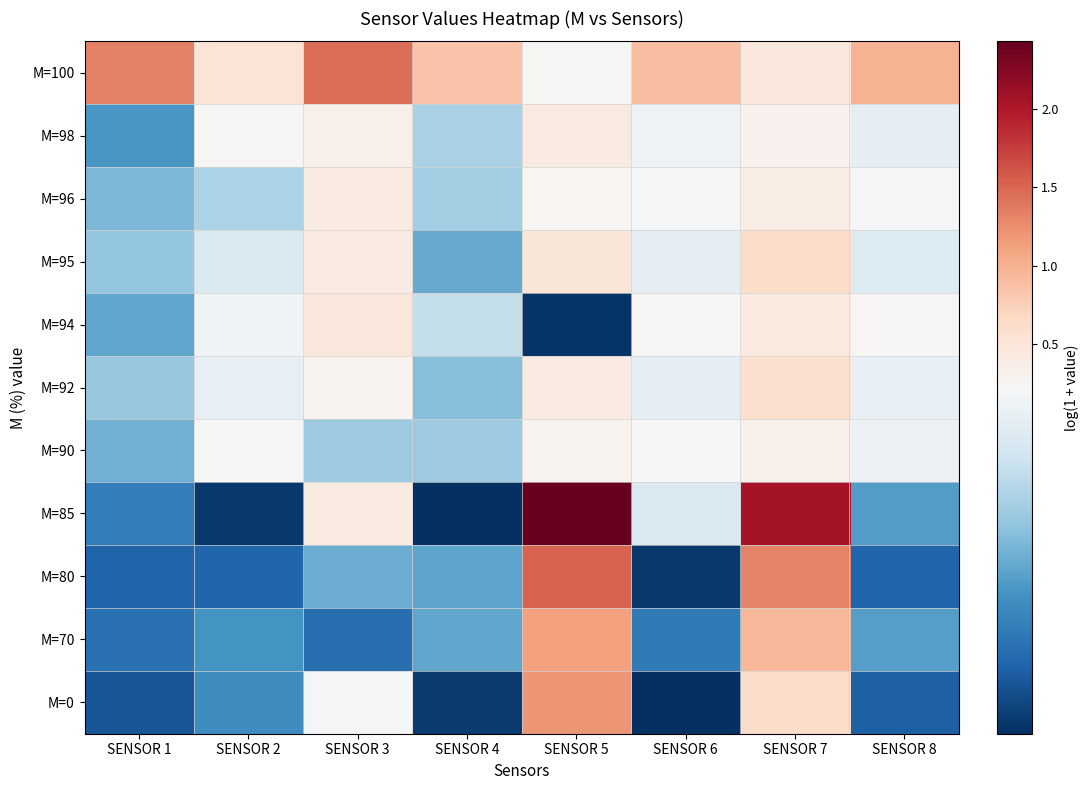

Between SENSOR 6 and SENSOR 4, which is larger?

SENSOR 6